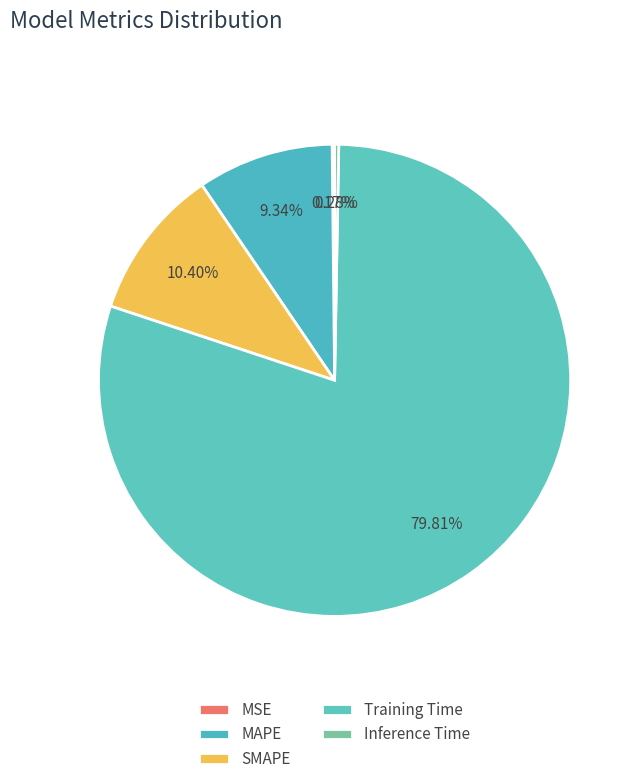

How much of the chart is everything except Training Time?

20.2%